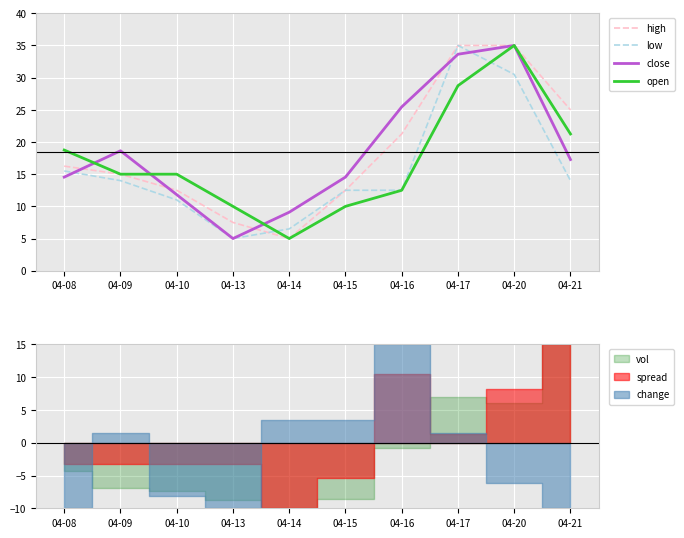

How many data points does each series have?

10